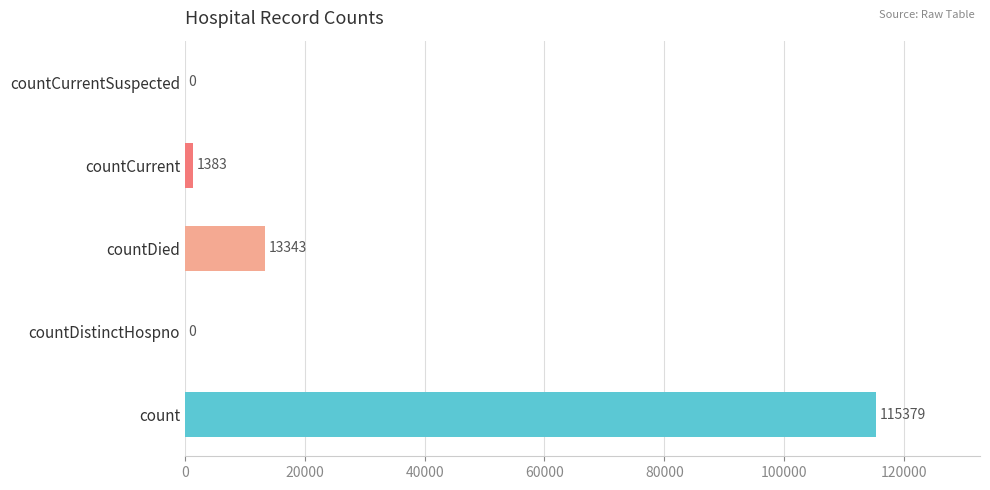

Count the number of data series in this chart.

1